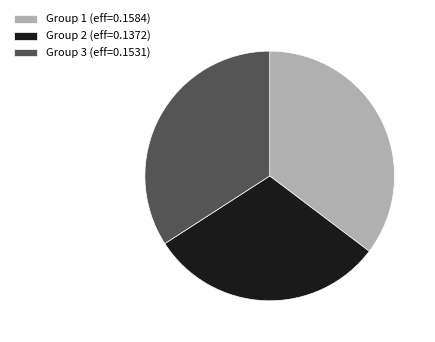

The Group 1 (eff=0.1584) slice represents 35% of the pie. True or false?

True